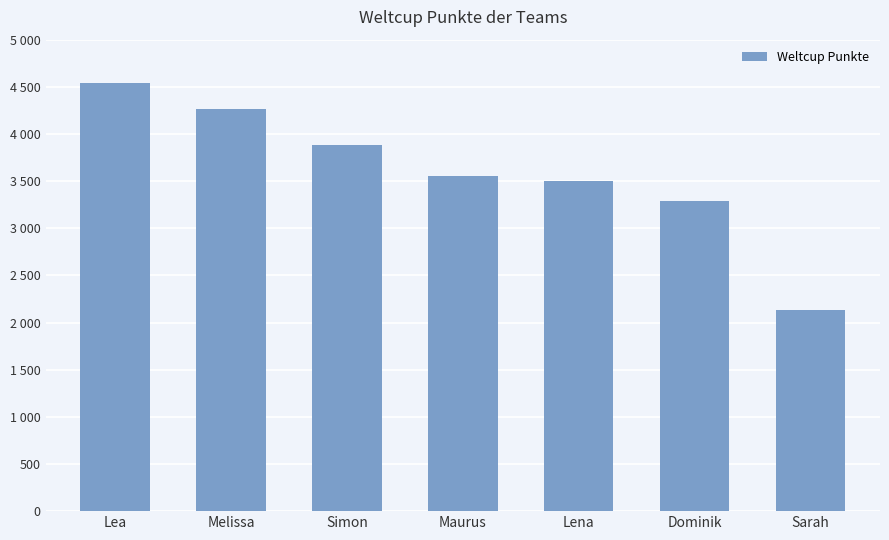

Are the bars horizontal?

No